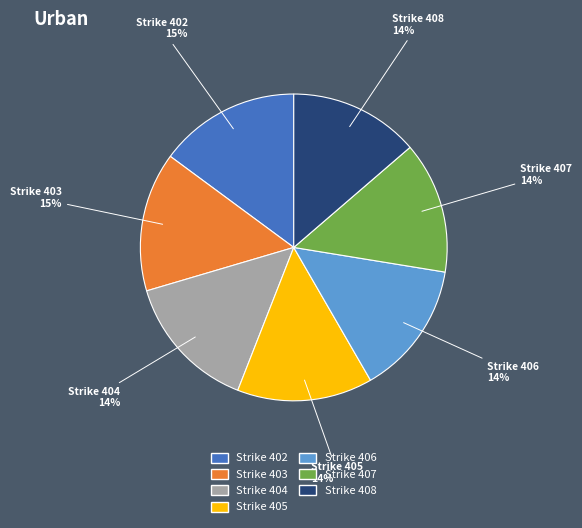

To the nearest percent, what is the difference between the largest and smallest slice percentages?

1%